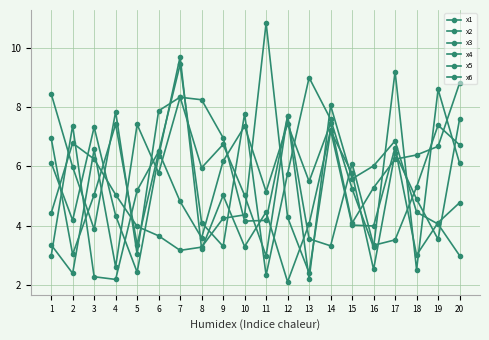

What is the difference between the x2 values at 19 and 8?

0.9